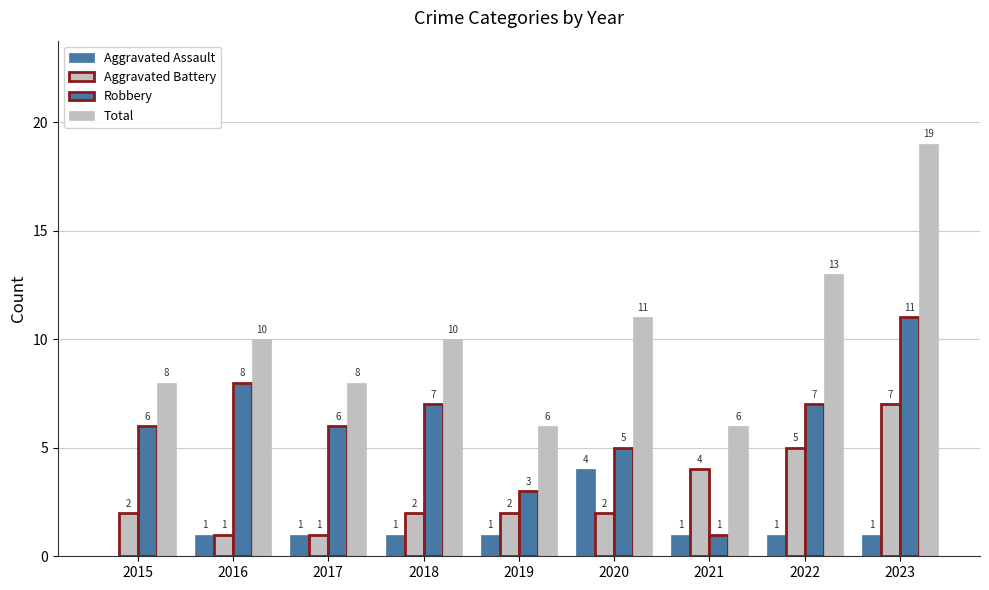

Does the chart contain stacked bars?

No